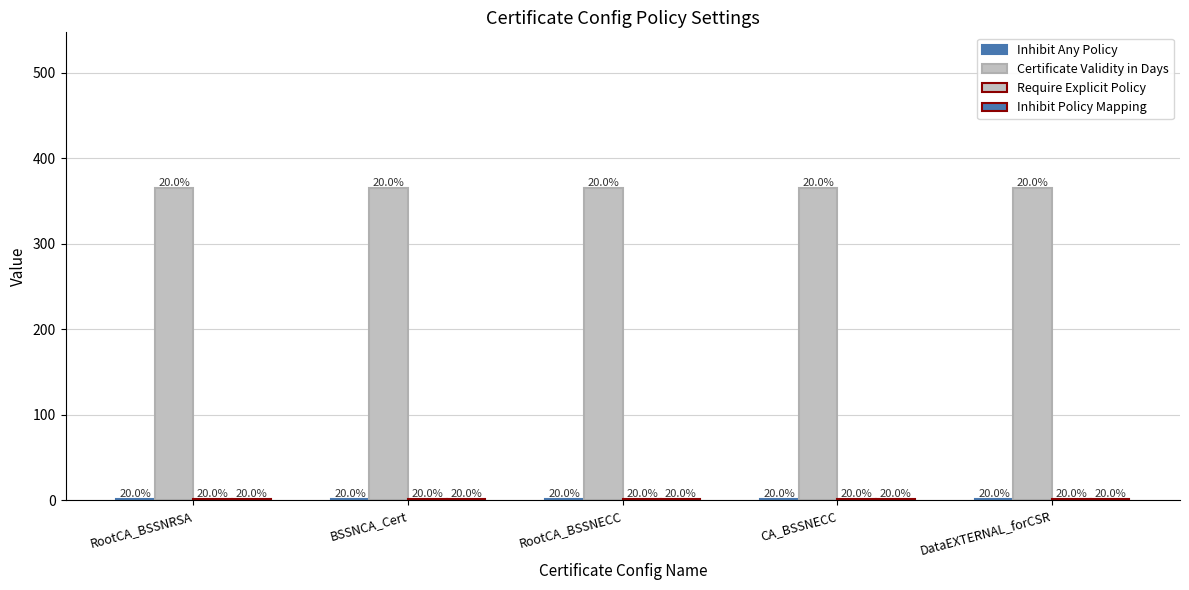

Between RootCA_BSSNRSA and RootCA_BSSNECC, which is larger?

RootCA_BSSNRSA